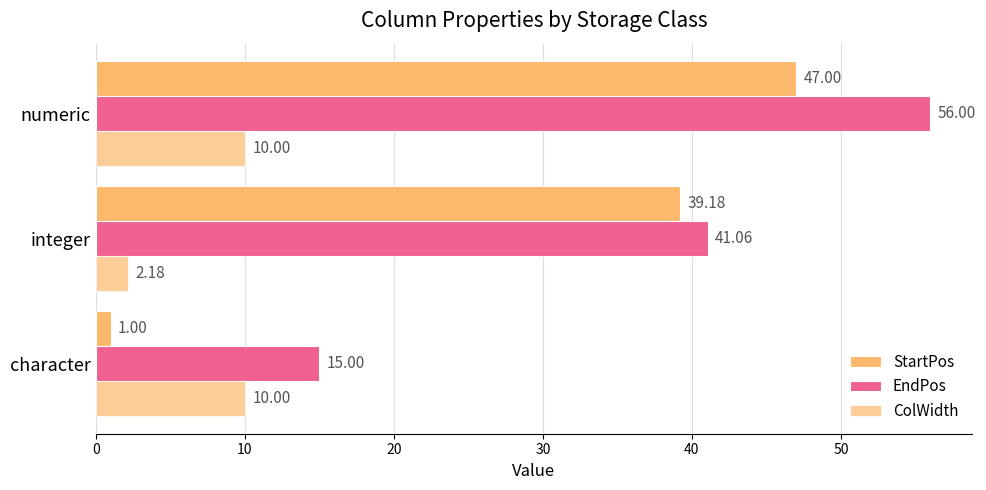

How many series are shown in this chart?

3